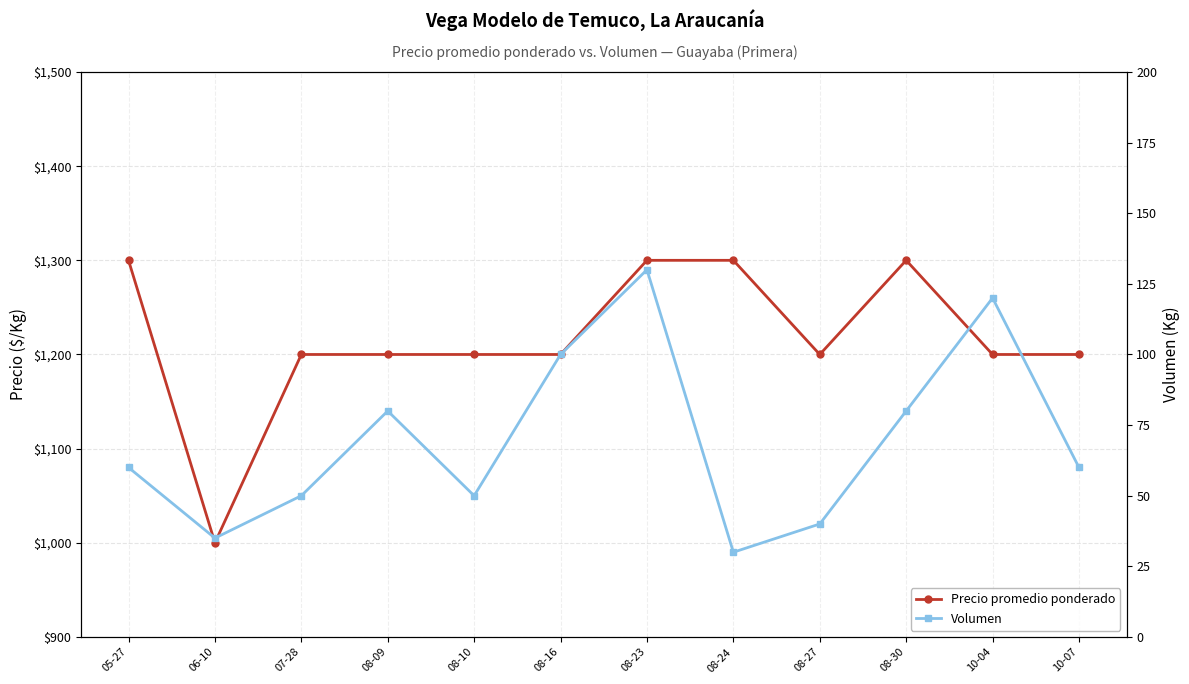

The value of Volumen at 08-16 is 100. True or false?

True